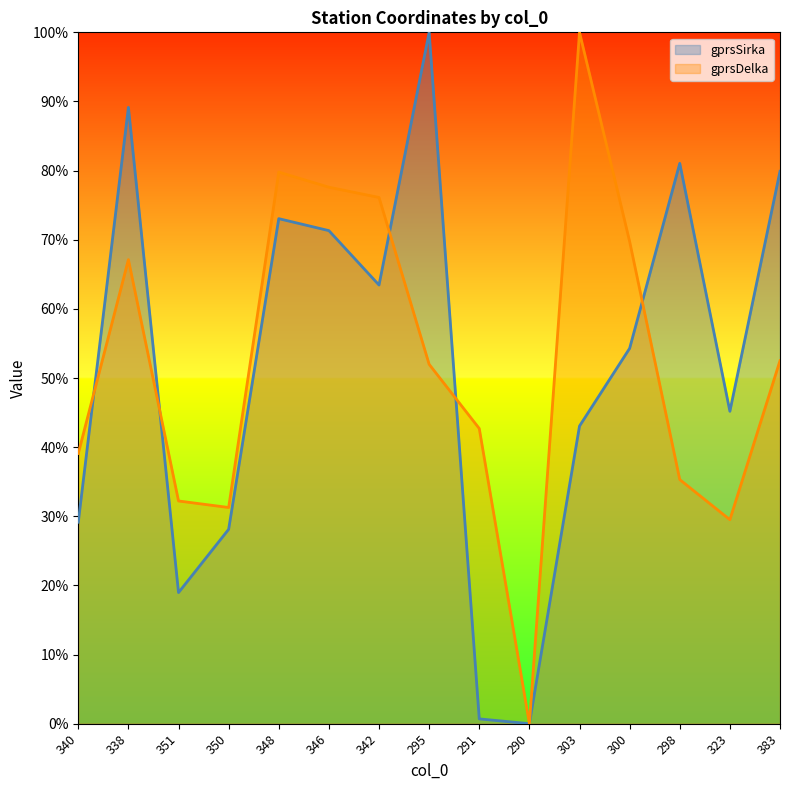

What are all the series names shown in the legend?

gprsSirka, gprsDelka